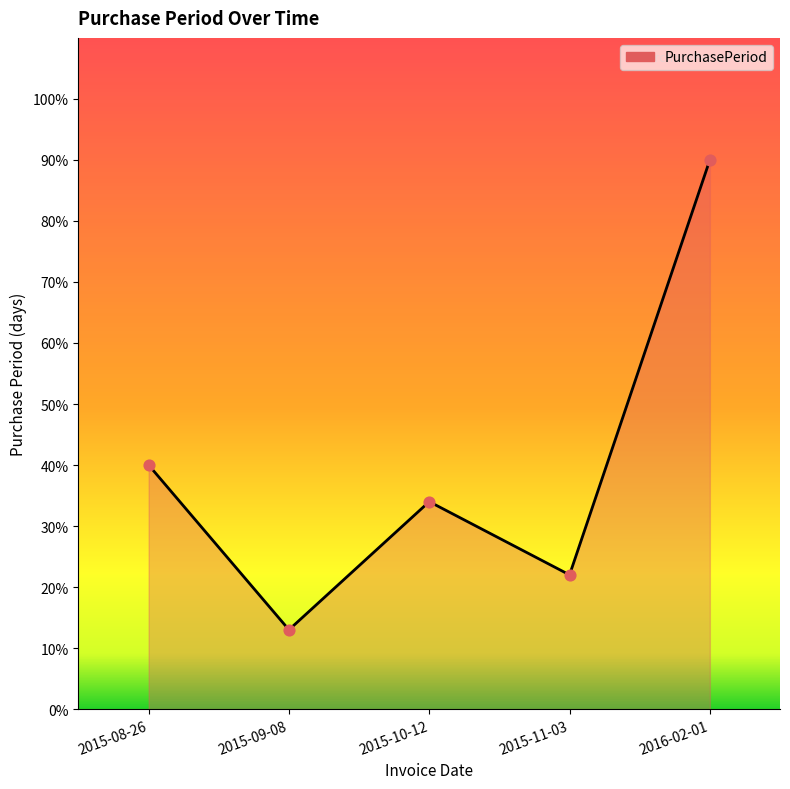

What is the change in value from 2015-09-08 to 2016-02-01?

+77